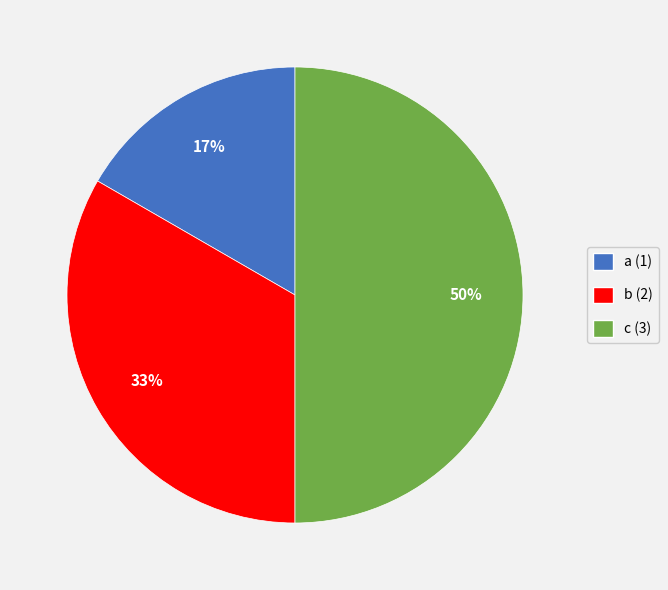

To the nearest percent, what is the difference between the largest and smallest slice percentages?

33%